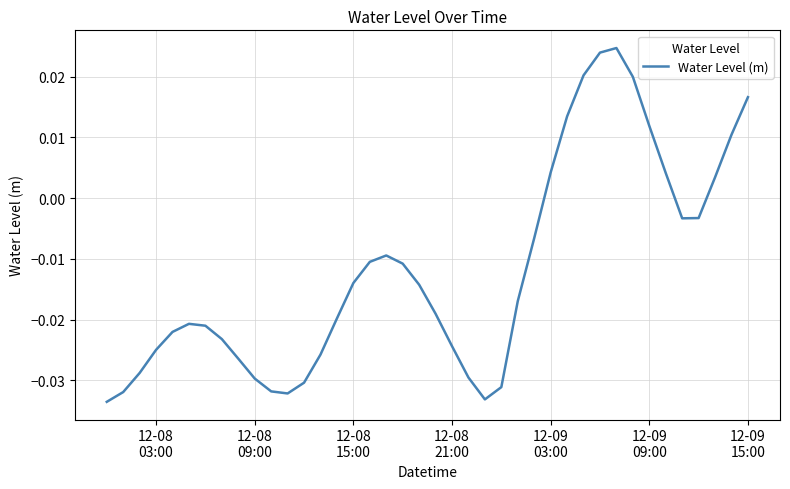

Count the number of data series in this chart.

1